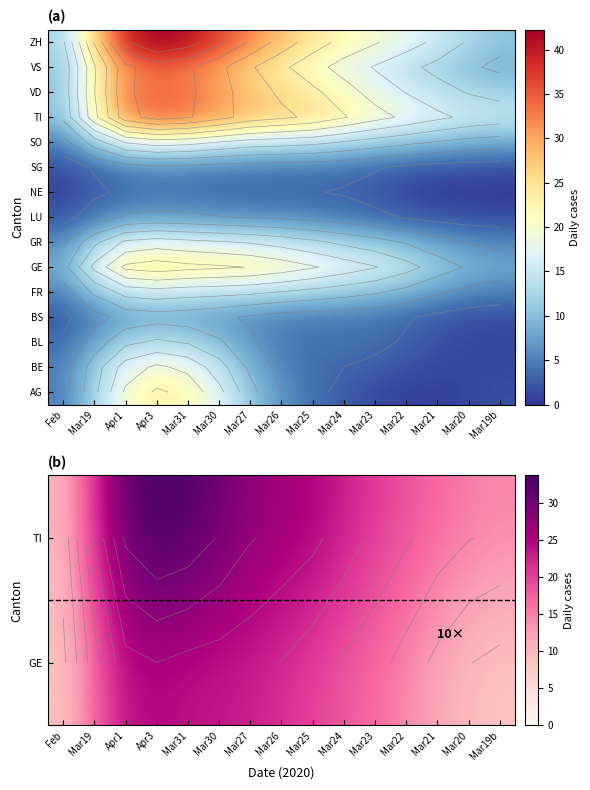

How many distinct data groups are displayed?

15